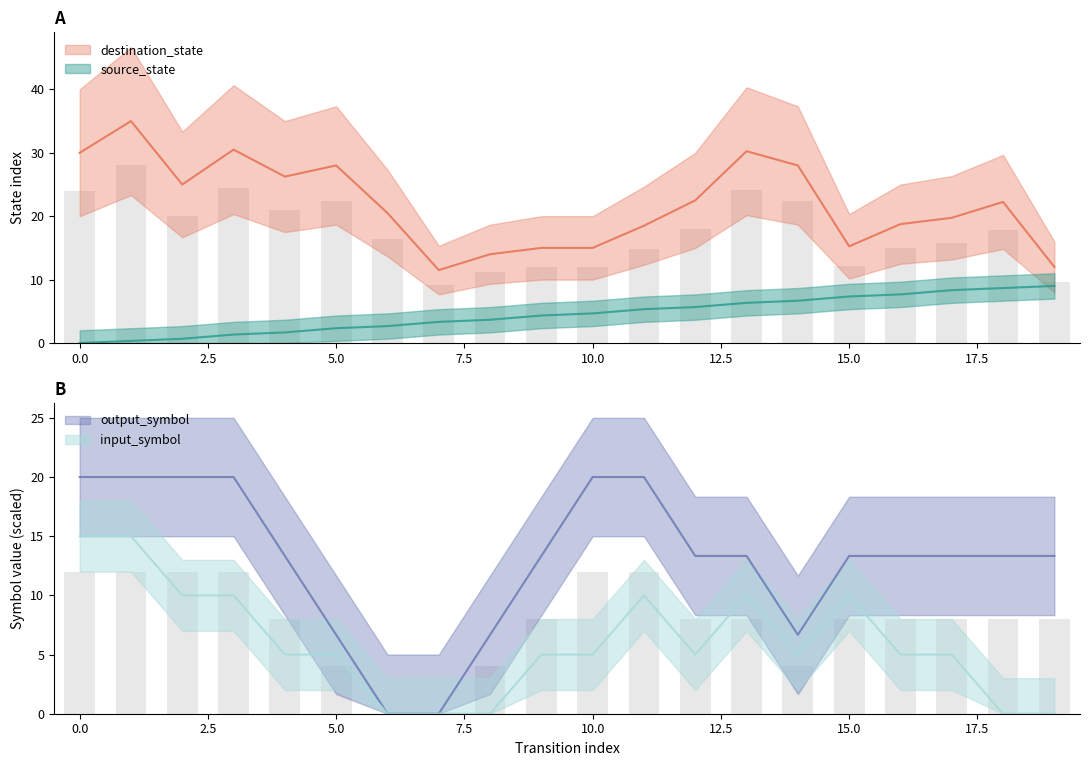

Which series has the largest range (max minus min)?

destination_state